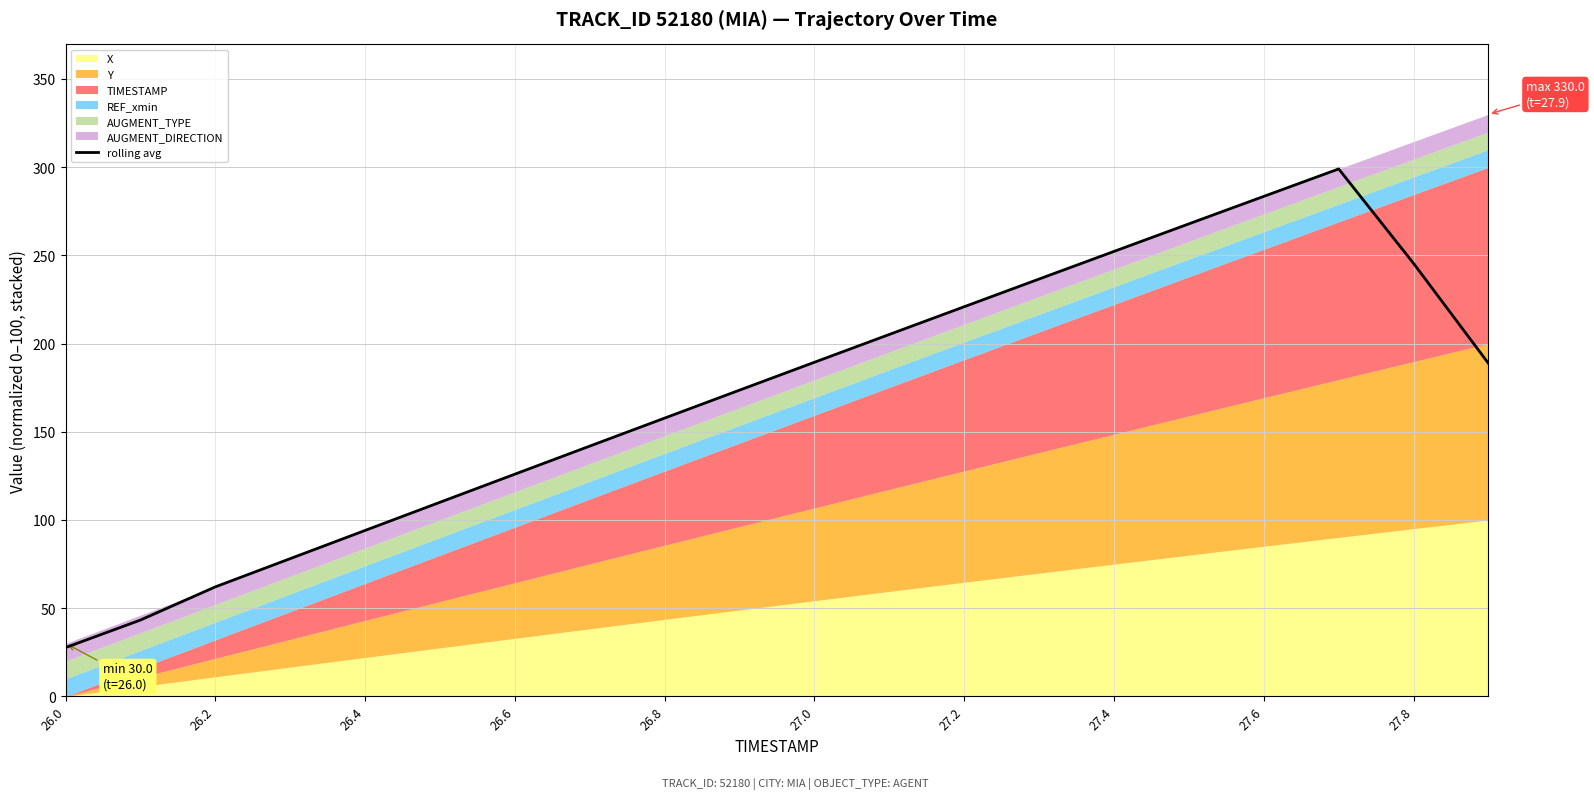

True or false: there are more than 0 points higher than both neighbors.

True